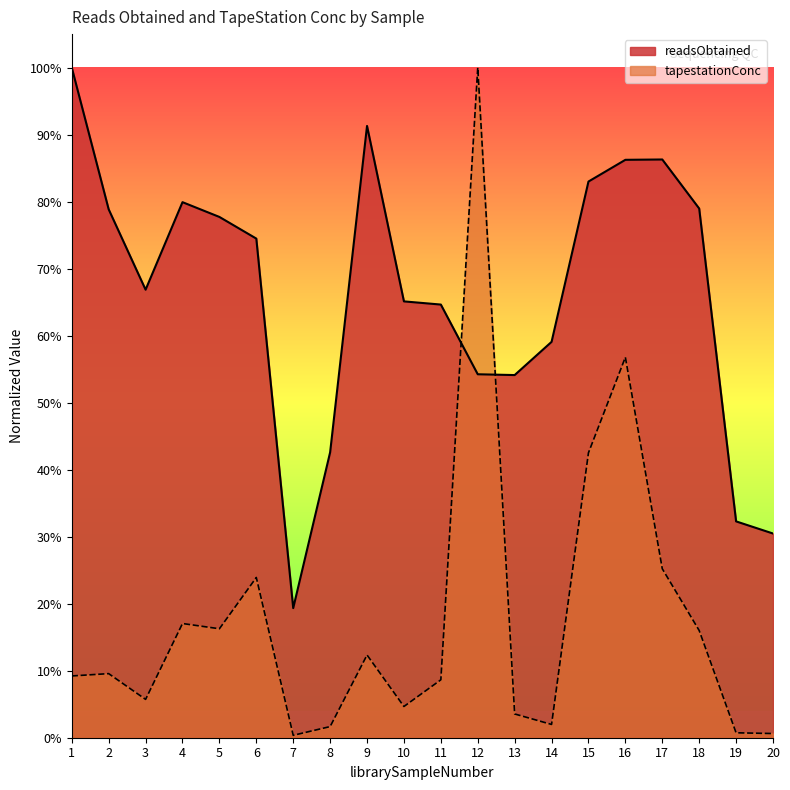

How many lines are shown in the chart?

2